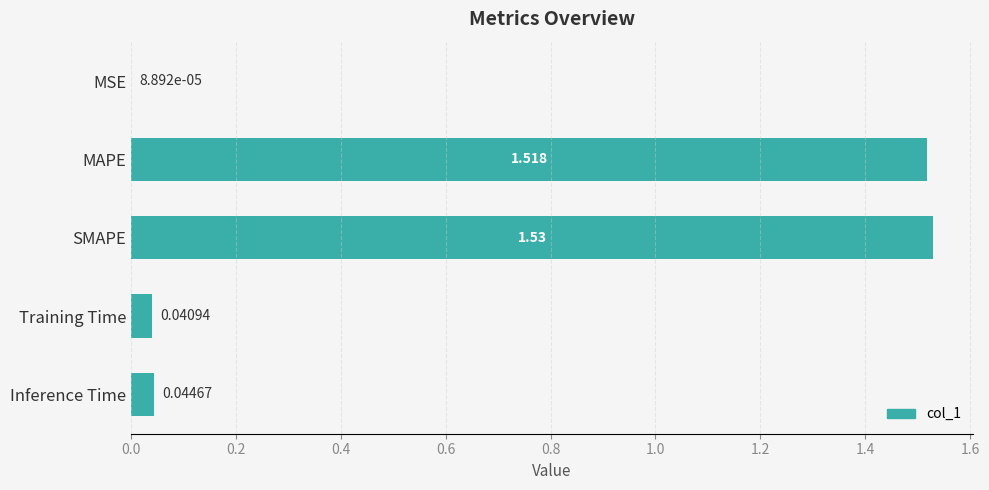

Where is the data nearest to the value 0?

MSE